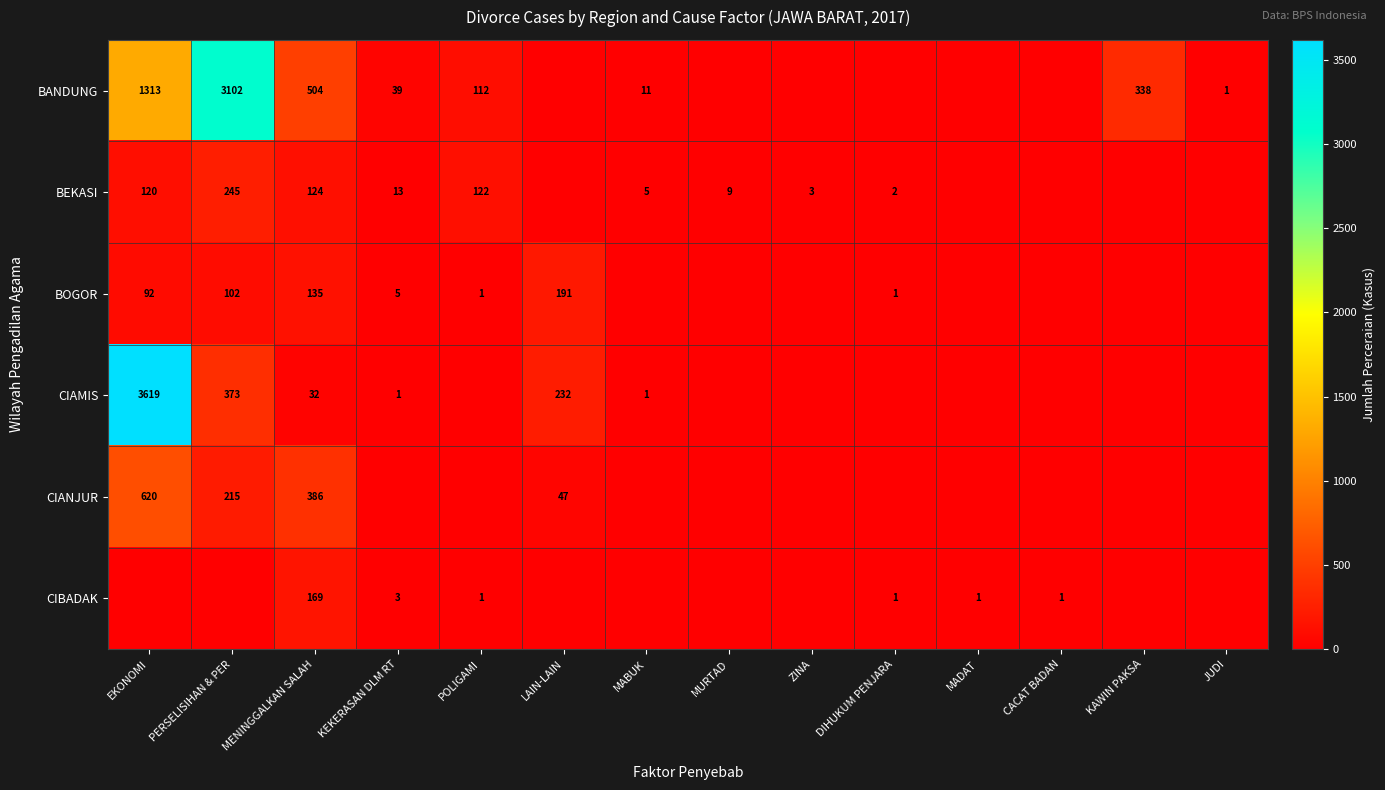

True or false: CIANJUR has a value of 115 at PERSELISIHAN & PER.

False